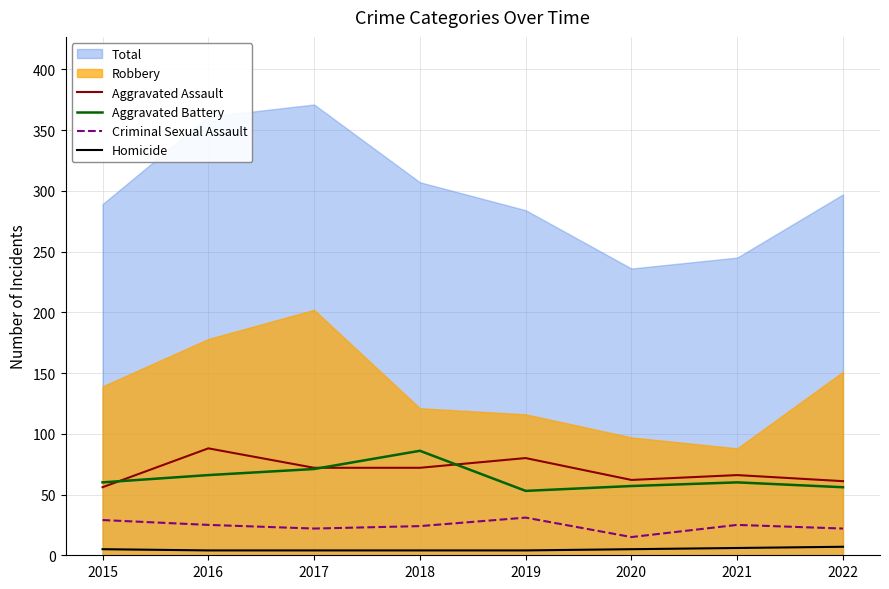

Reading right to left, extract all data points from this chart.

Aggravated Assault: 61	66	62	80	72	72	88	56
Aggravated Battery: 56	60	57	53	86	71	66	60
Criminal Sexual Assault: 22	25	15	31	24	22	25	29
Homicide: 7	6	5	4	4	4	4	5